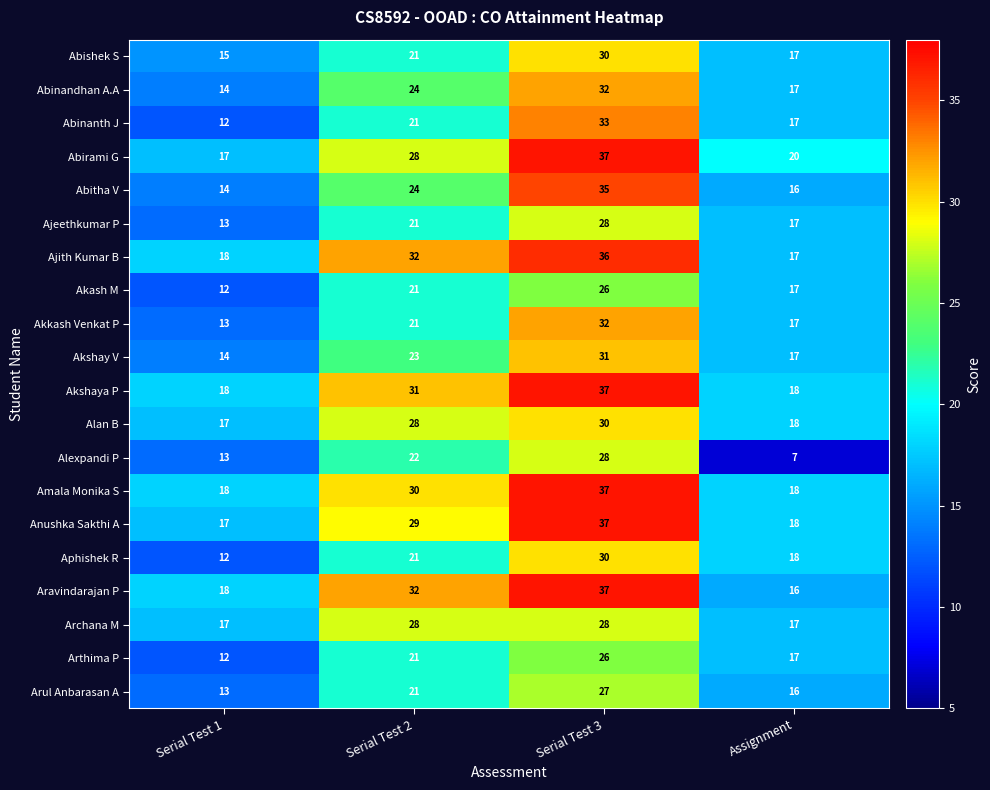

At which category is the sum across all series the highest?

Serial Test 3